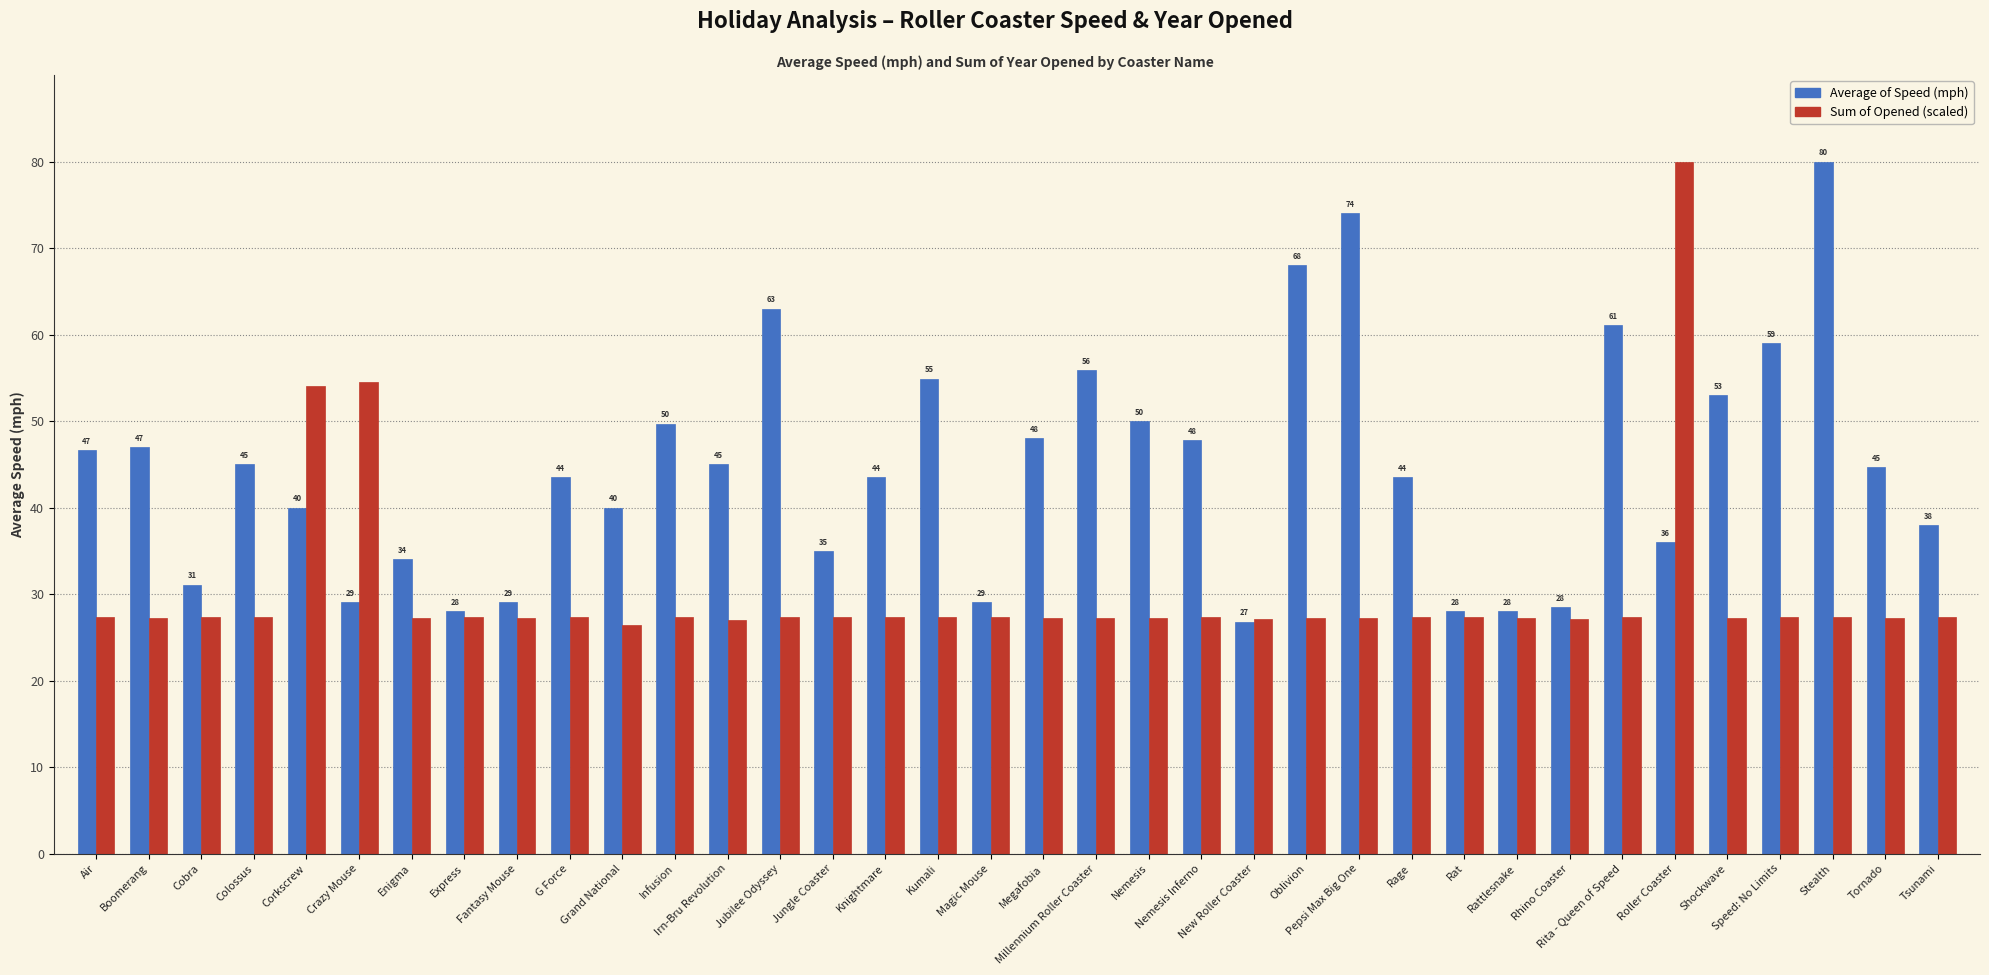

How many categories are shown in the chart?

36